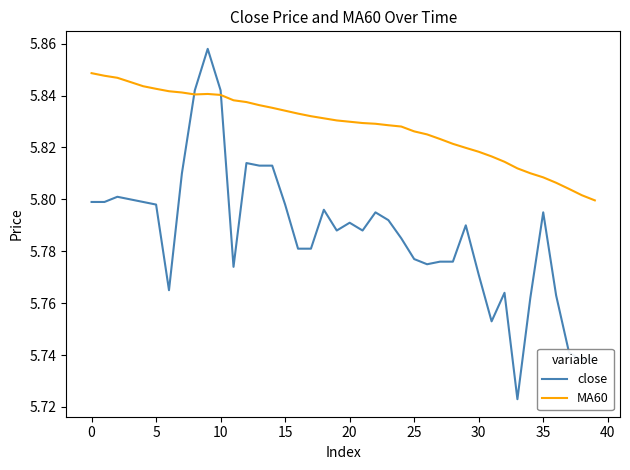

After their last crossing, which series has the higher values: MA60 or close?

MA60